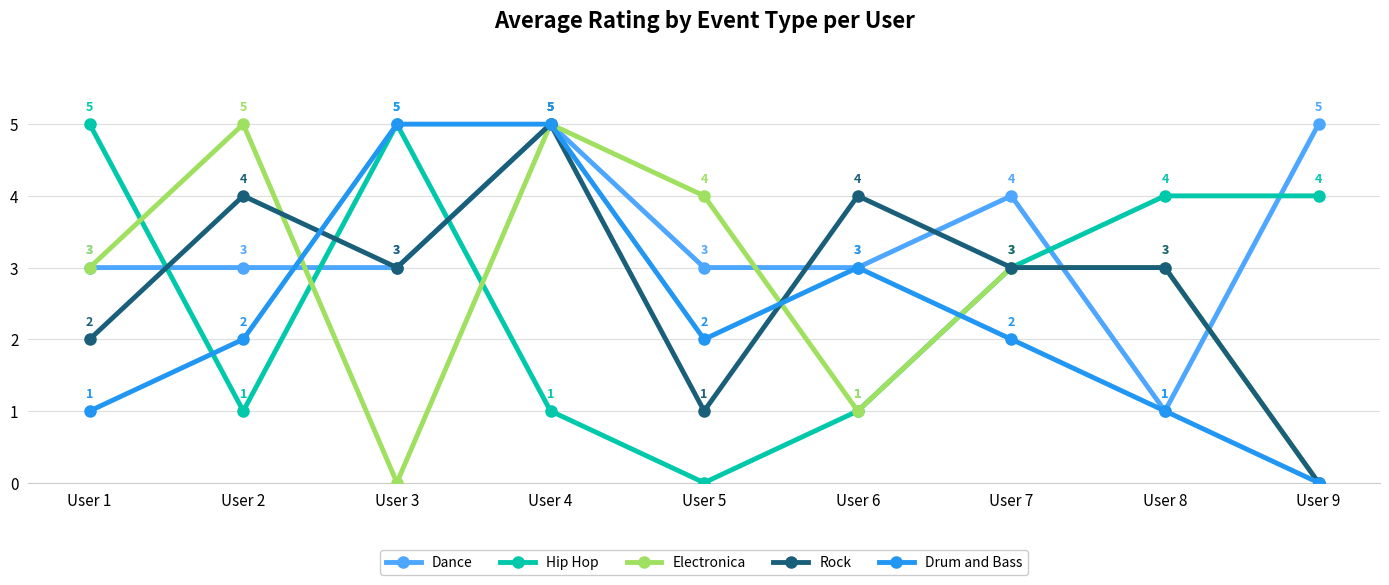

What is the maximum value for Hip Hop?

5